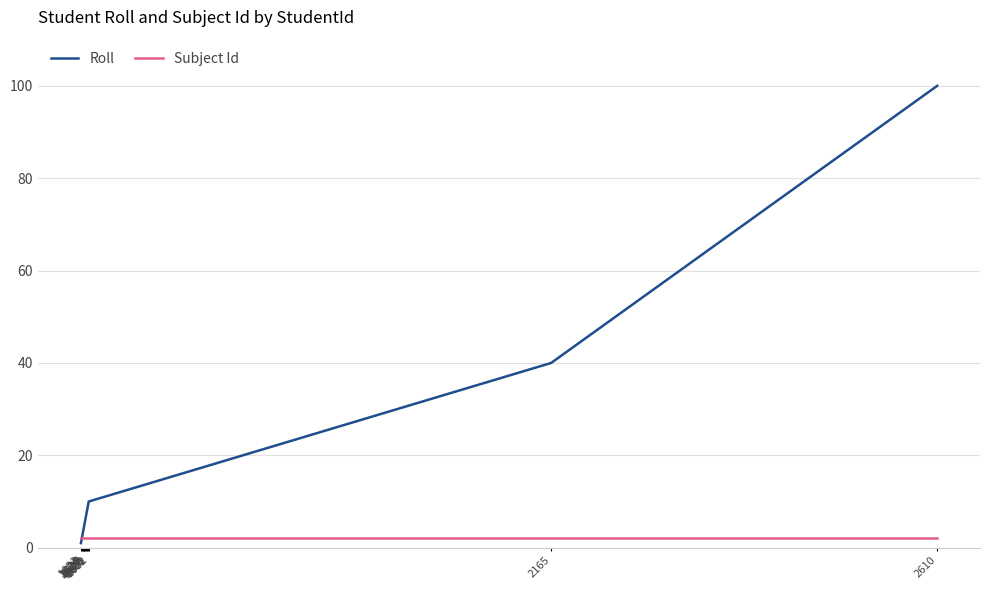

At which label is Roll closest to 50?

2165